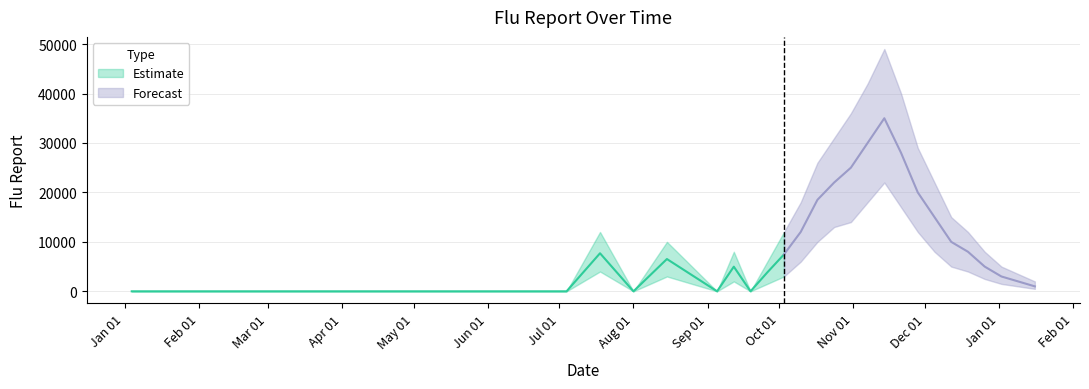

How many lines are shown in the chart?

3